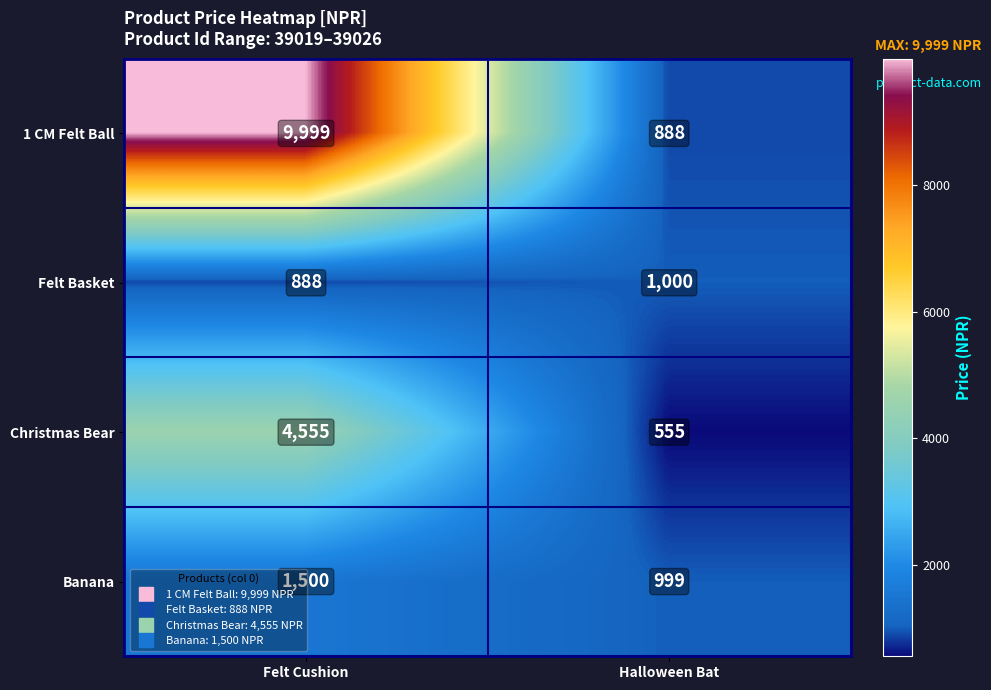

Rank the categories by Banana value from highest to lowest.

Felt Cushion, Halloween Bat